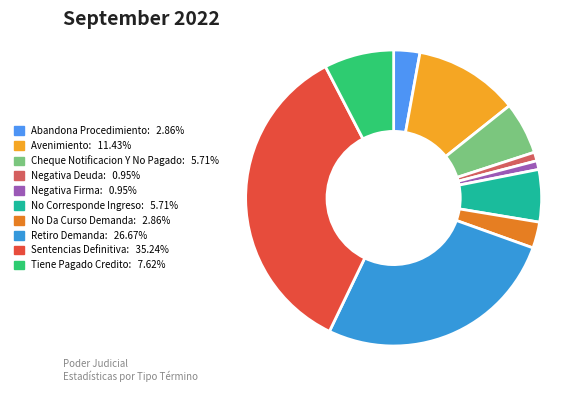

Does Tiene Pagado Credito represent more than half of the total?

No